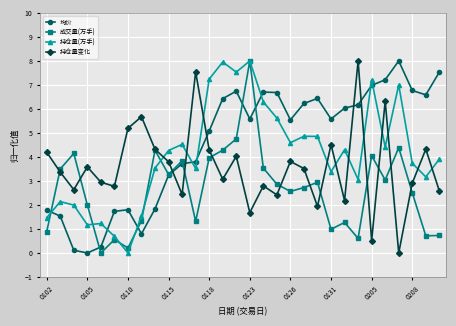

Rank the series by their average value, from lowest to highest.

成交量(万手), 持仓量变化, 持仓量(万手), 均价